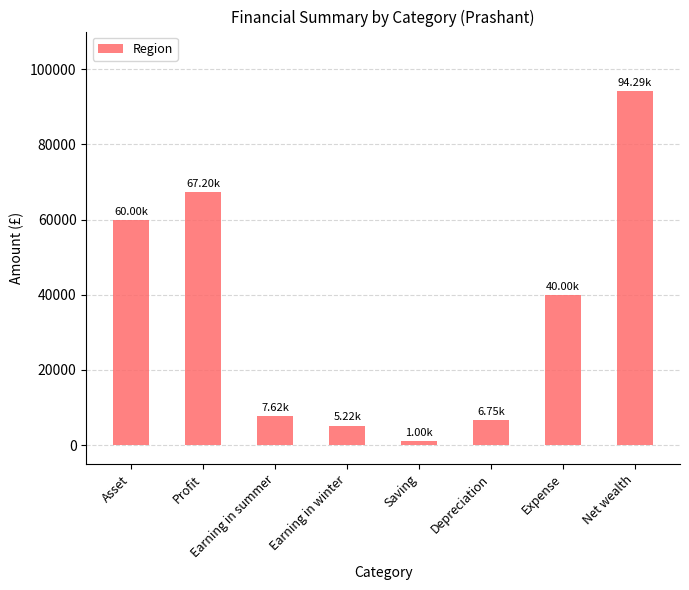

What is the difference between the values at Asset and Net wealth?

34293